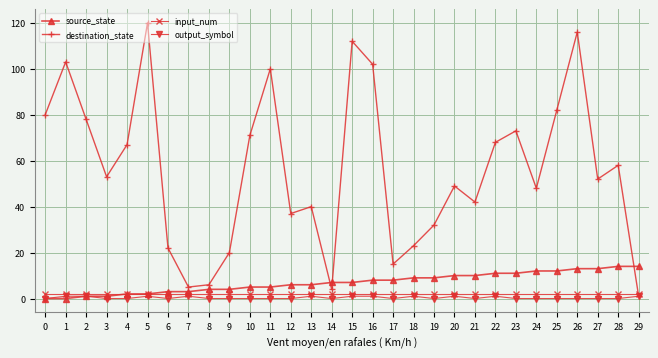

The output_symbol series shows 1 at 15. True or false?

True